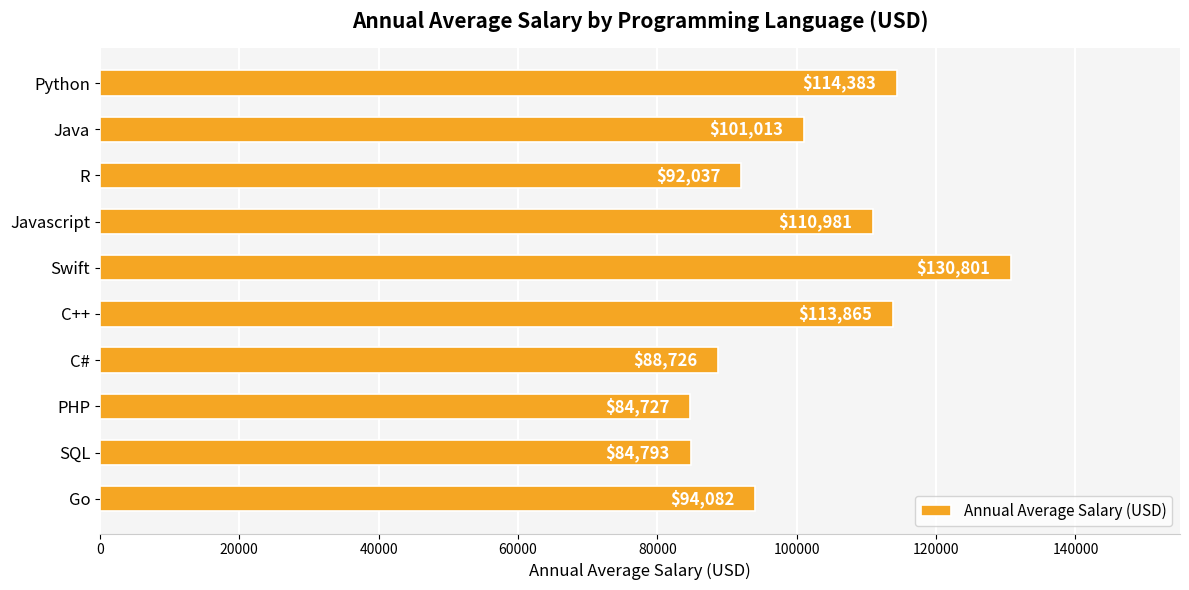

Between Javascript and Go, which is larger?

Javascript